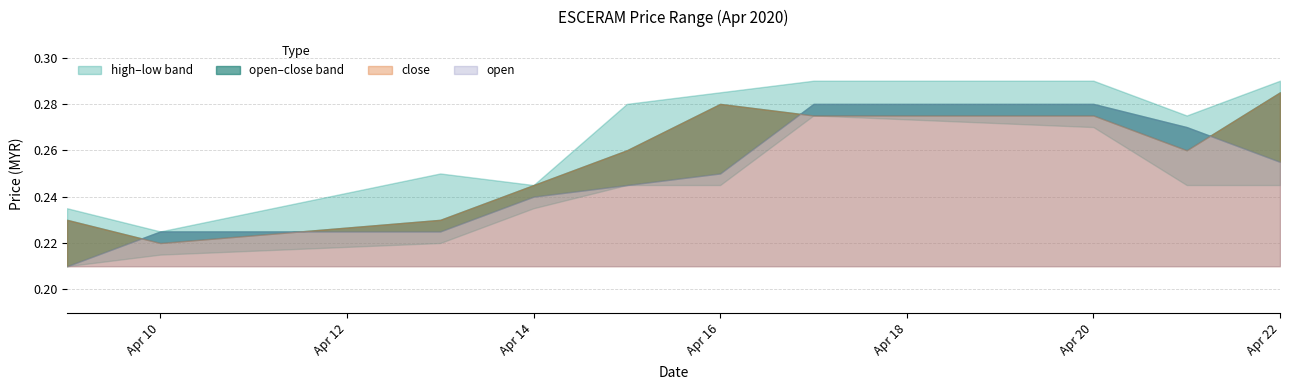

What is the sum of the low values at 2020-04-14 and 2020-04-16?

0.5